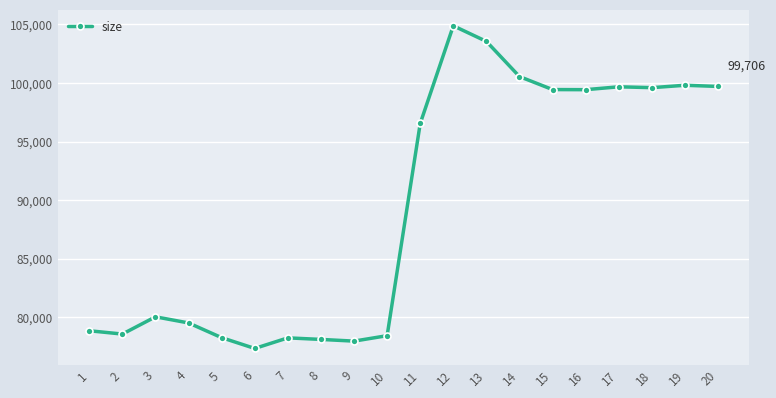

True or false: the data has more than 1 interior local peaks.

True